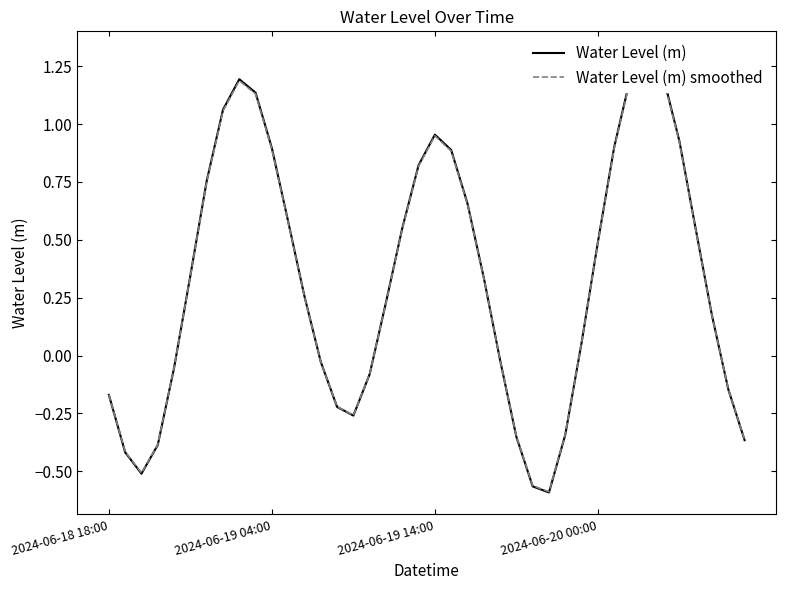

The Water Level (m) smoothed series shows 0.6 at 11. True or false?

True